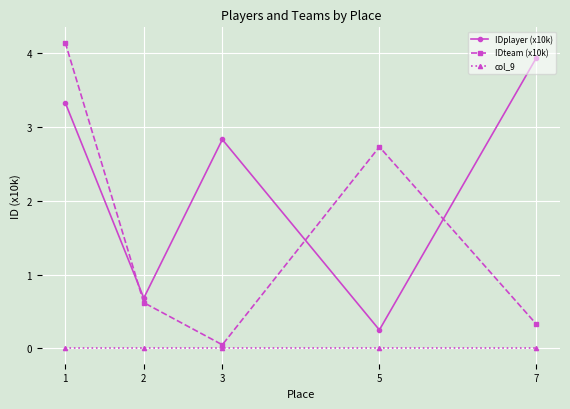

True or false: IDplayer (x10k) has a value of 0.7 at 2.

True